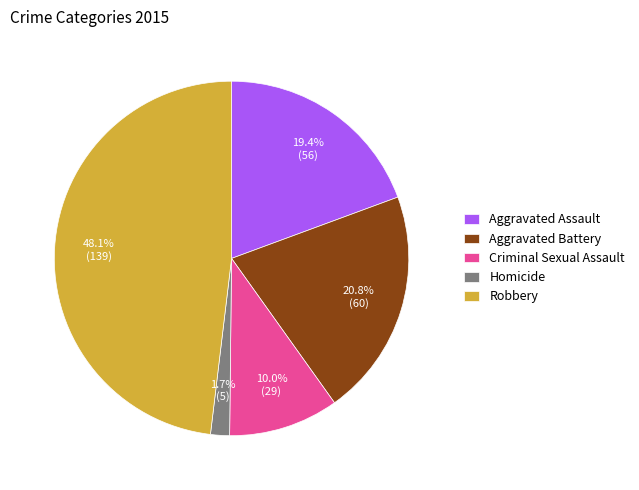

Which slice is the smallest?

Homicide